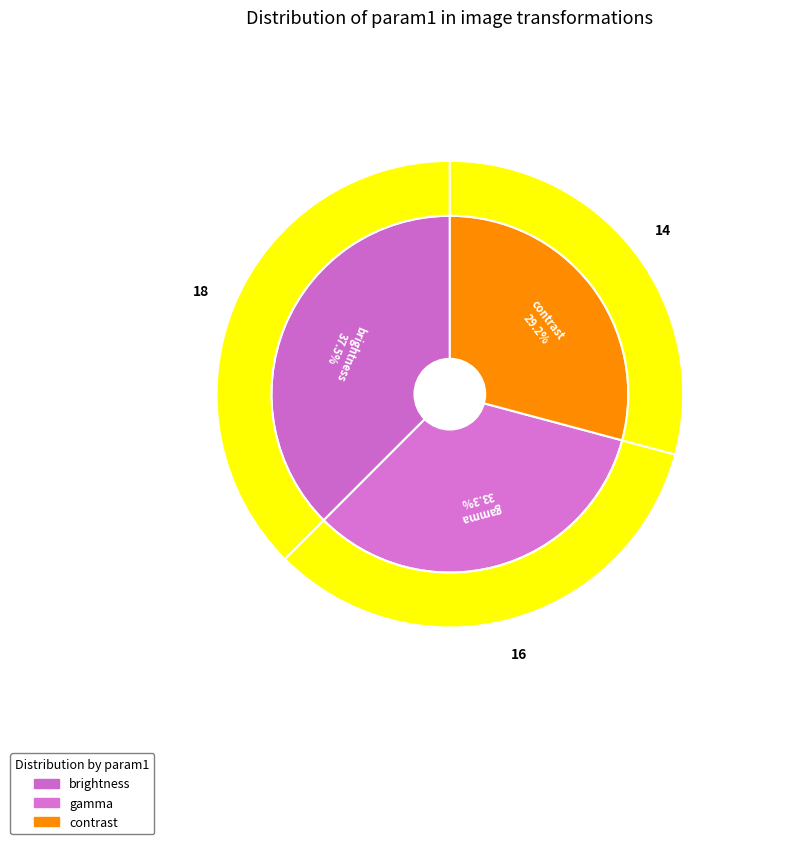

Is brightness the majority of the pie?

No